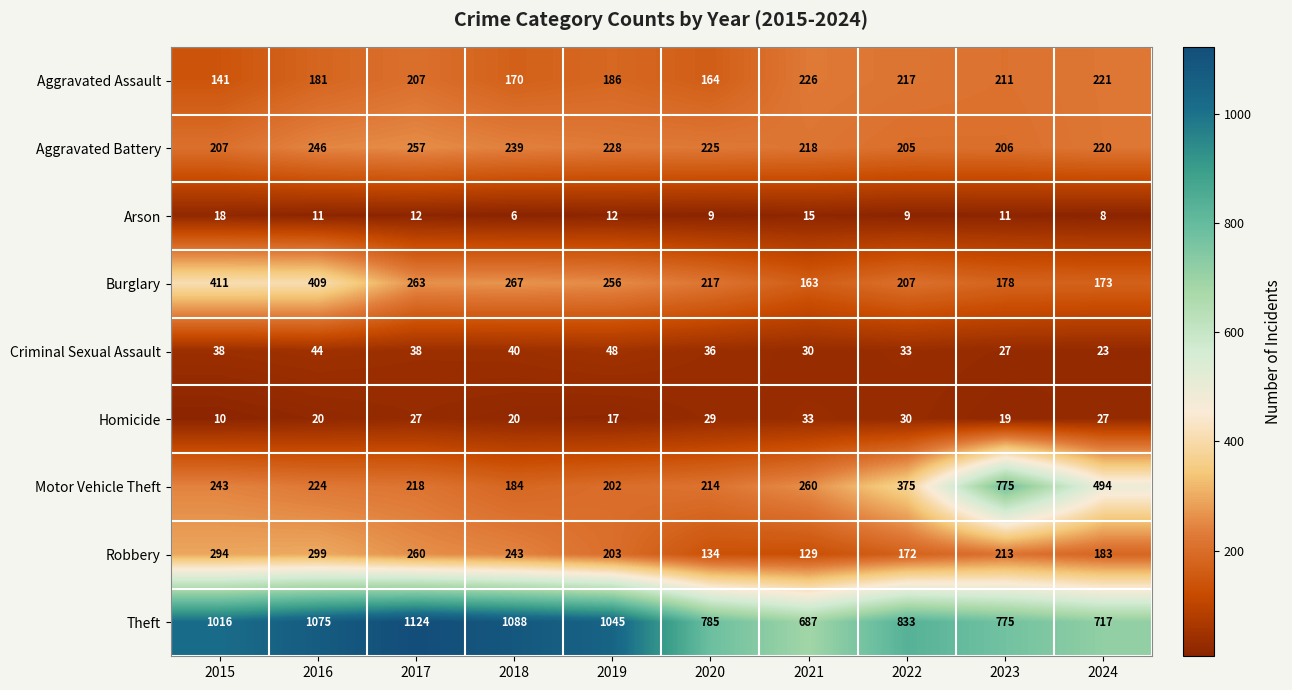

What is the spread (max minus min) of values at 2024?

709